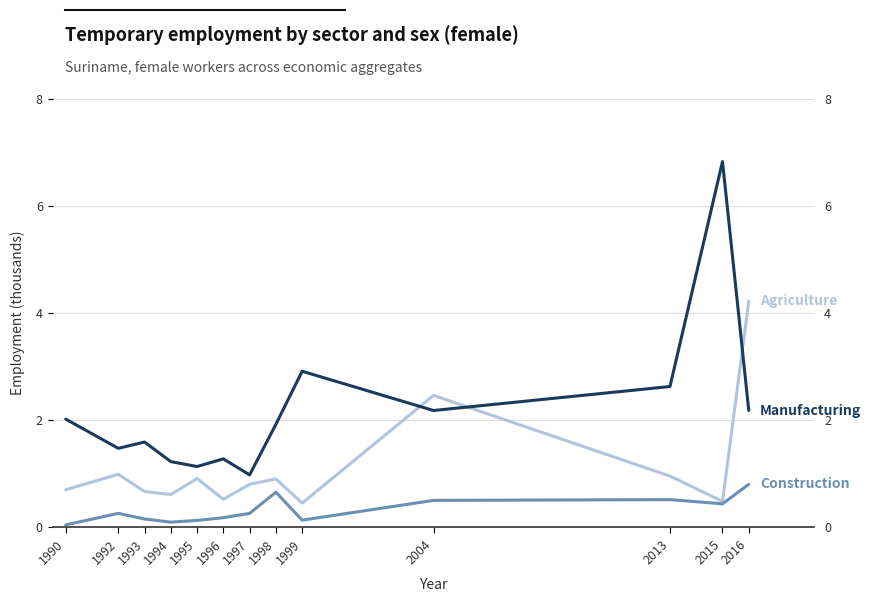

Does the chart have visible grid lines?

Yes